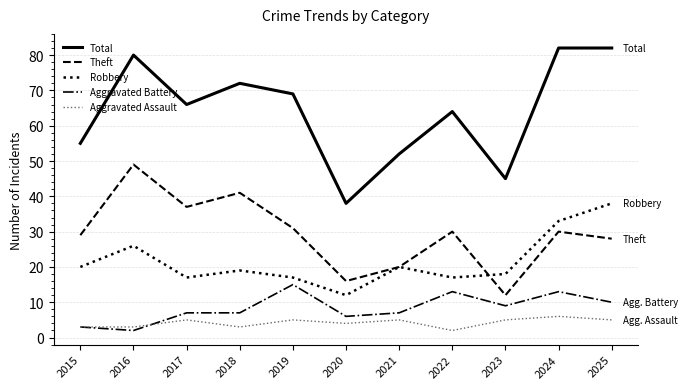

Which series has the largest total across all categories?

Total